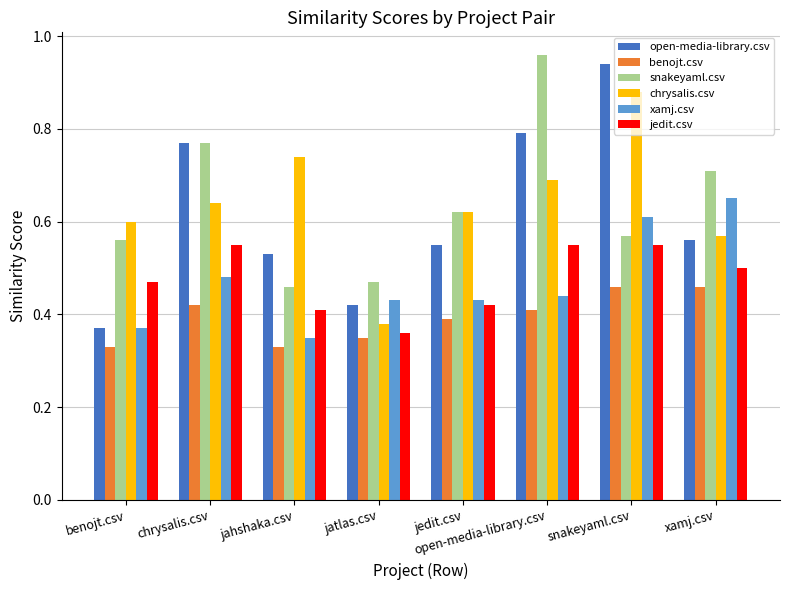

The open-media-library.csv series shows 0.1 at jatlas.csv. True or false?

False